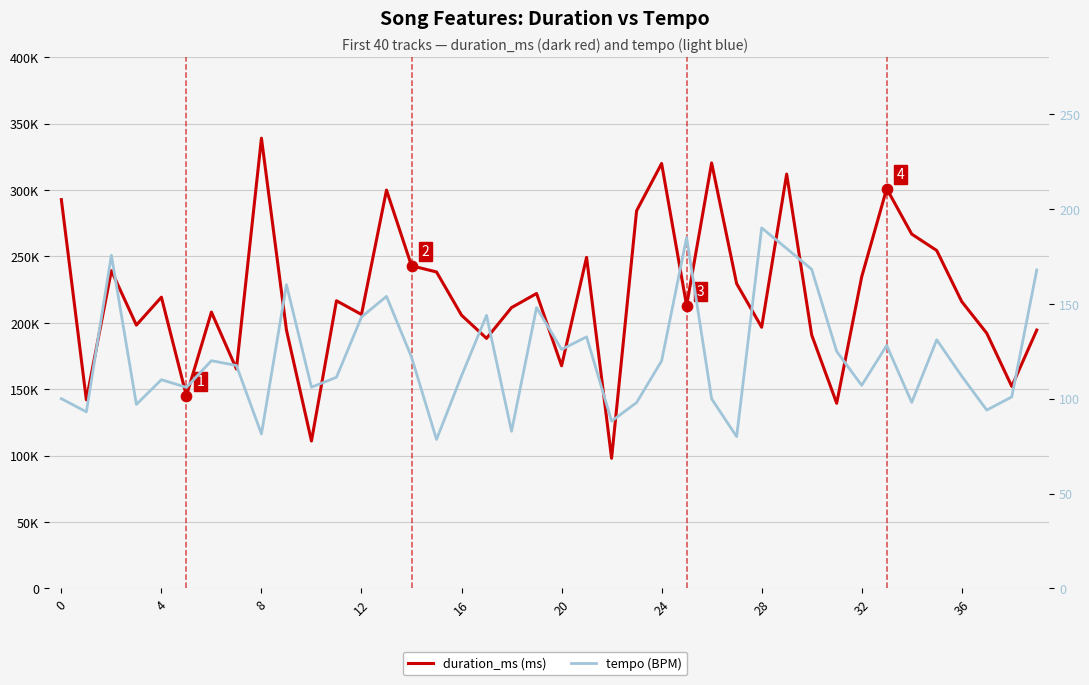

Is the value of duration_ms at 20 greater than the value of tempo (BPM) at 8?

Yes